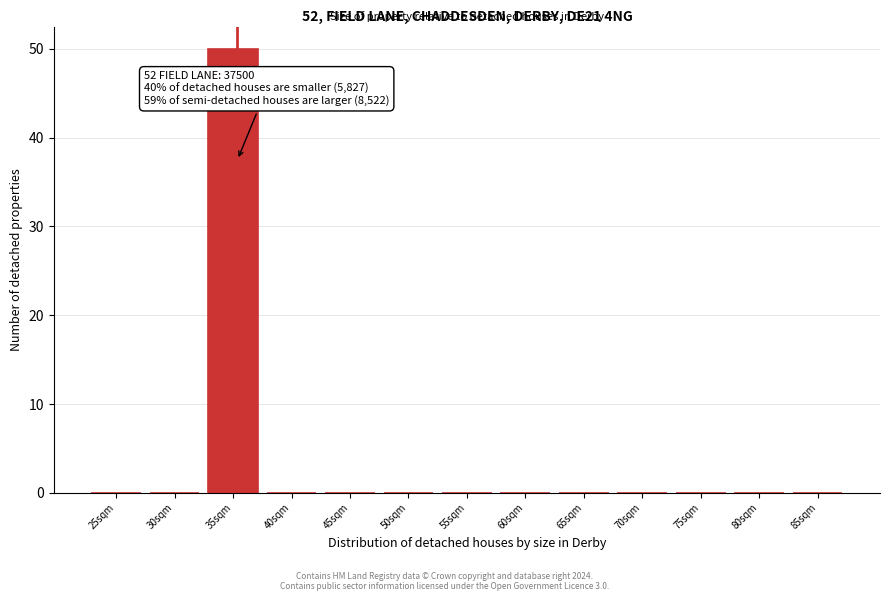

Reading right to left, what are all the values shown in this chart?

85sqm=0	80sqm=0	75sqm=0	70sqm=0	65sqm=0	60sqm=0	55sqm=0	50sqm=0	45sqm=0	40sqm=0	35sqm=50	30sqm=0	25sqm=0